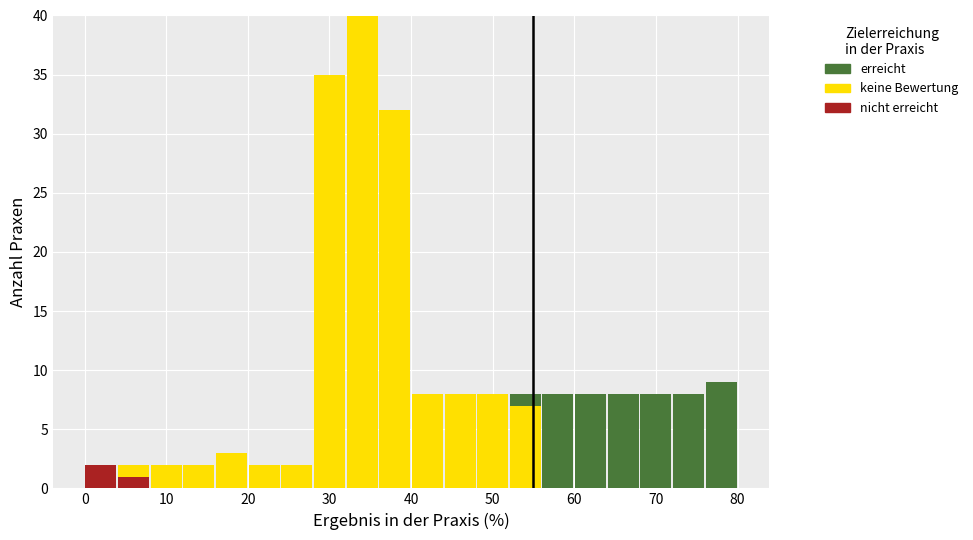

Which range on the x-axis has the tallest stacked bar (by total height)?

32 to 36